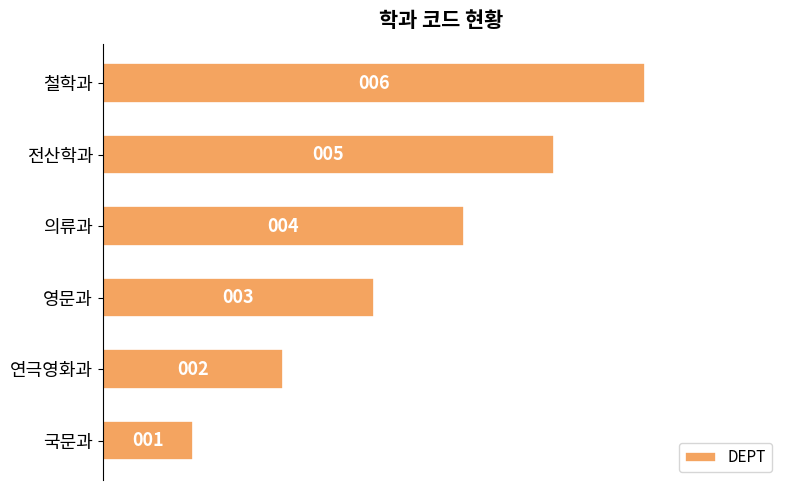

What is the difference between the maximum and minimum values?

5